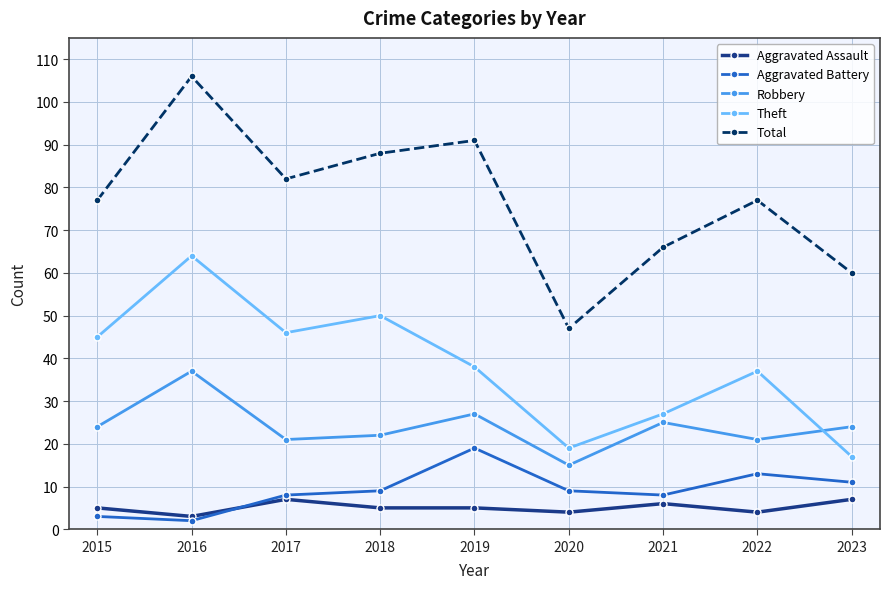

Is the value of Total at 2022 greater than the value of Theft at 2018?

Yes